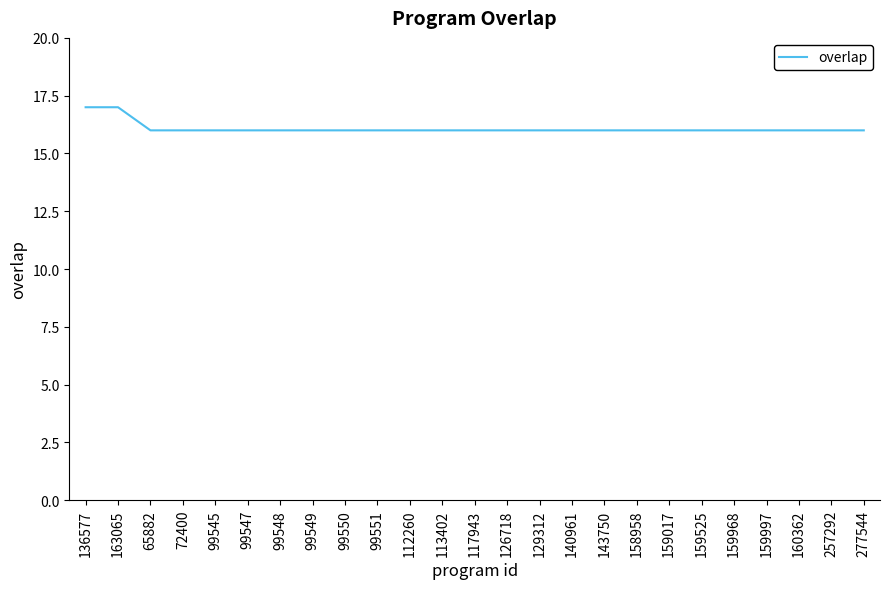

What is the ratio of the value at 143750 to the value at 99549?

1.0